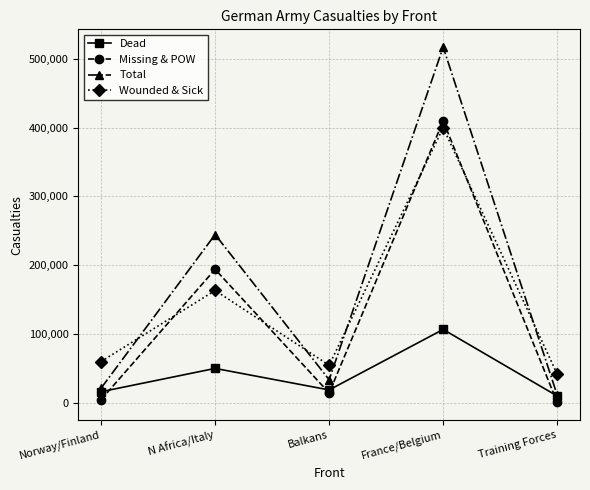

Which series has the largest total across all categories?

Total